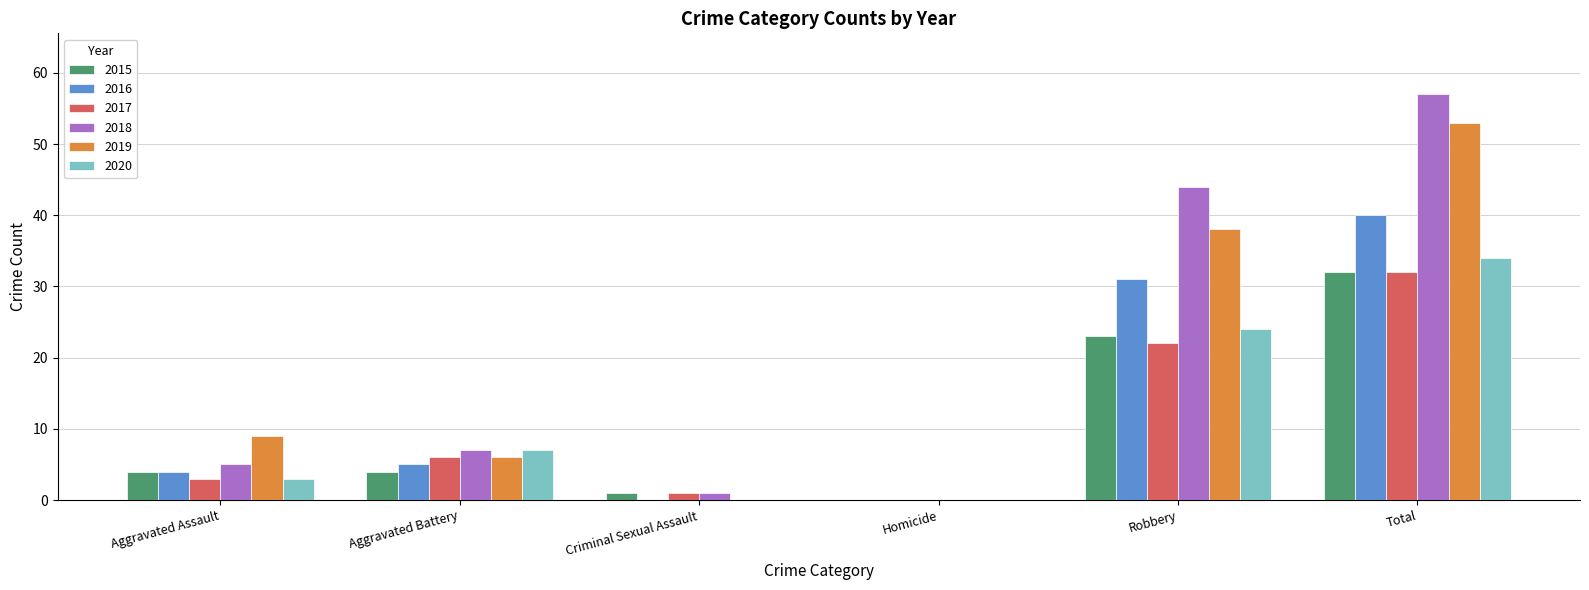

Which series changed the most between Homicide and Robbery?

2018